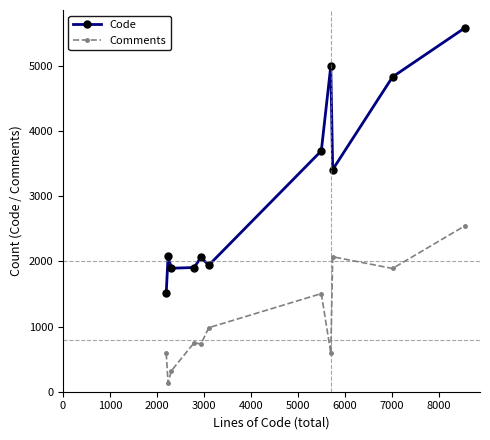

What is the maximum value shown in the chart?

5582